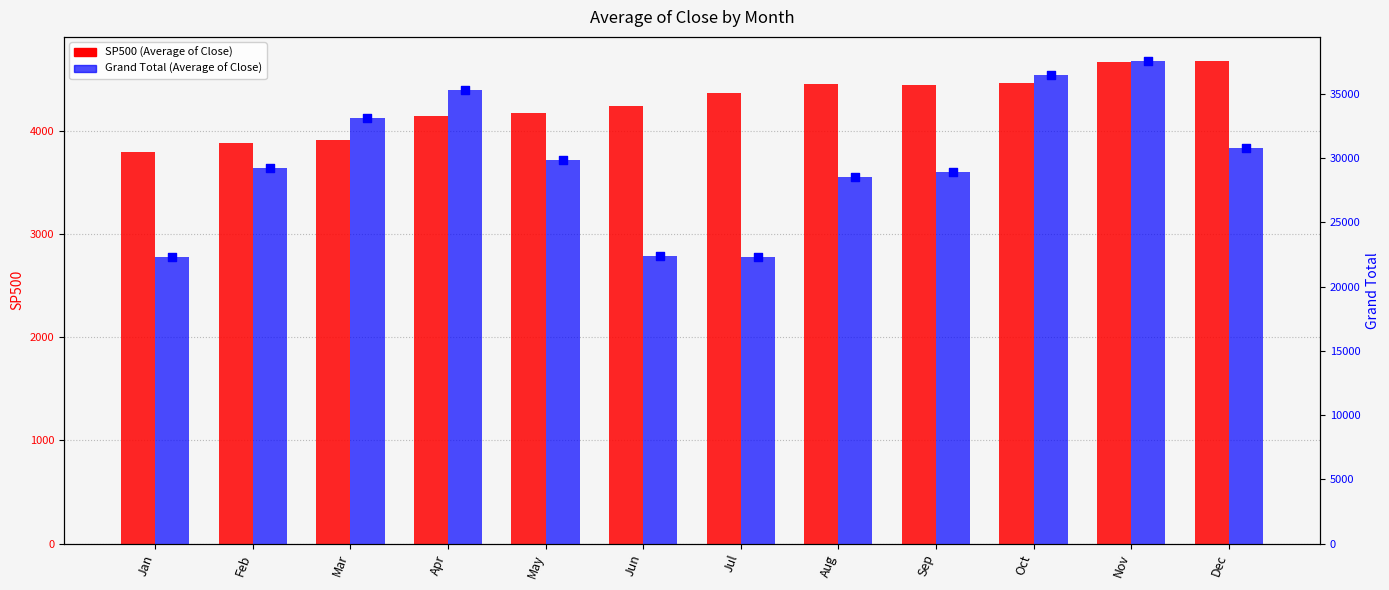

At which category is the sum across all series the highest?

Nov